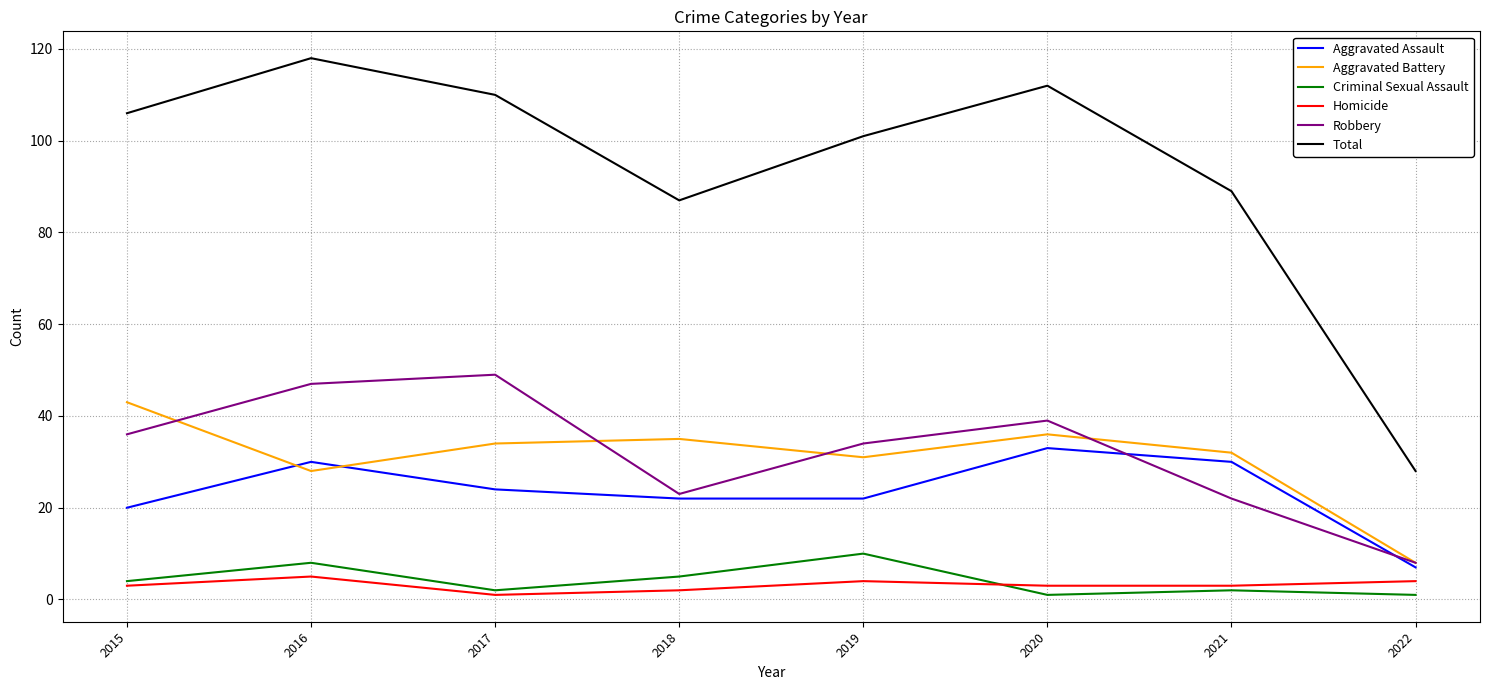

True or false: Aggravated Battery and Criminal Sexual Assault cross at least once.

False